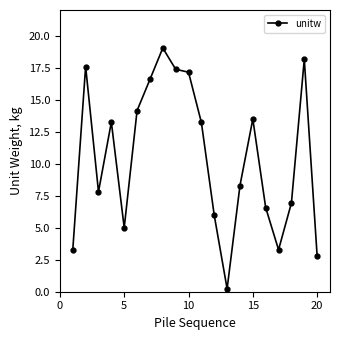

Does the chart have visible grid lines?

No